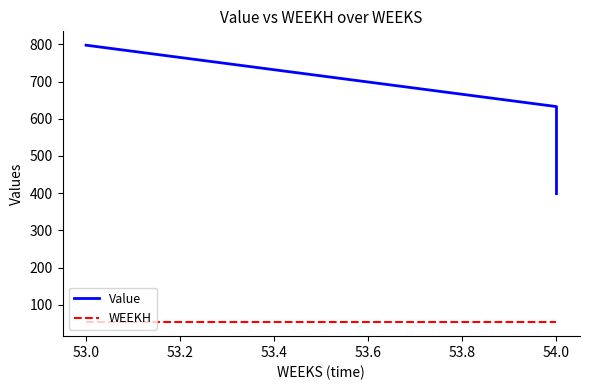

True or false: Value has a value of 629.6 at 54.0.

False